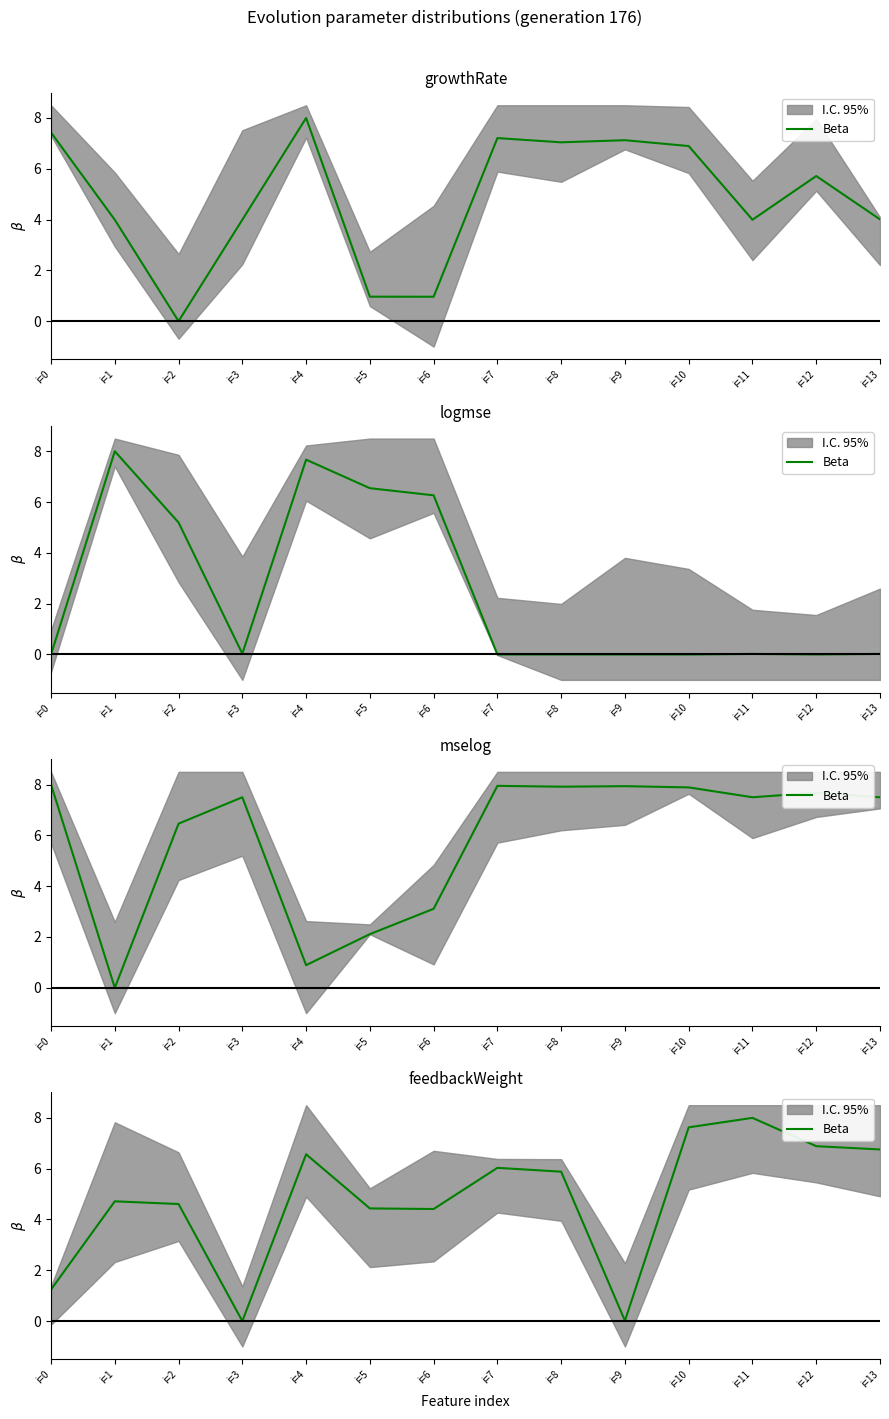

Which label corresponds to the smallest value in the chart?

i=3